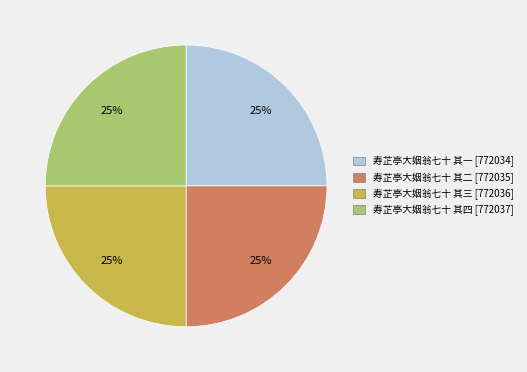

Count the number of slices in the pie.

4